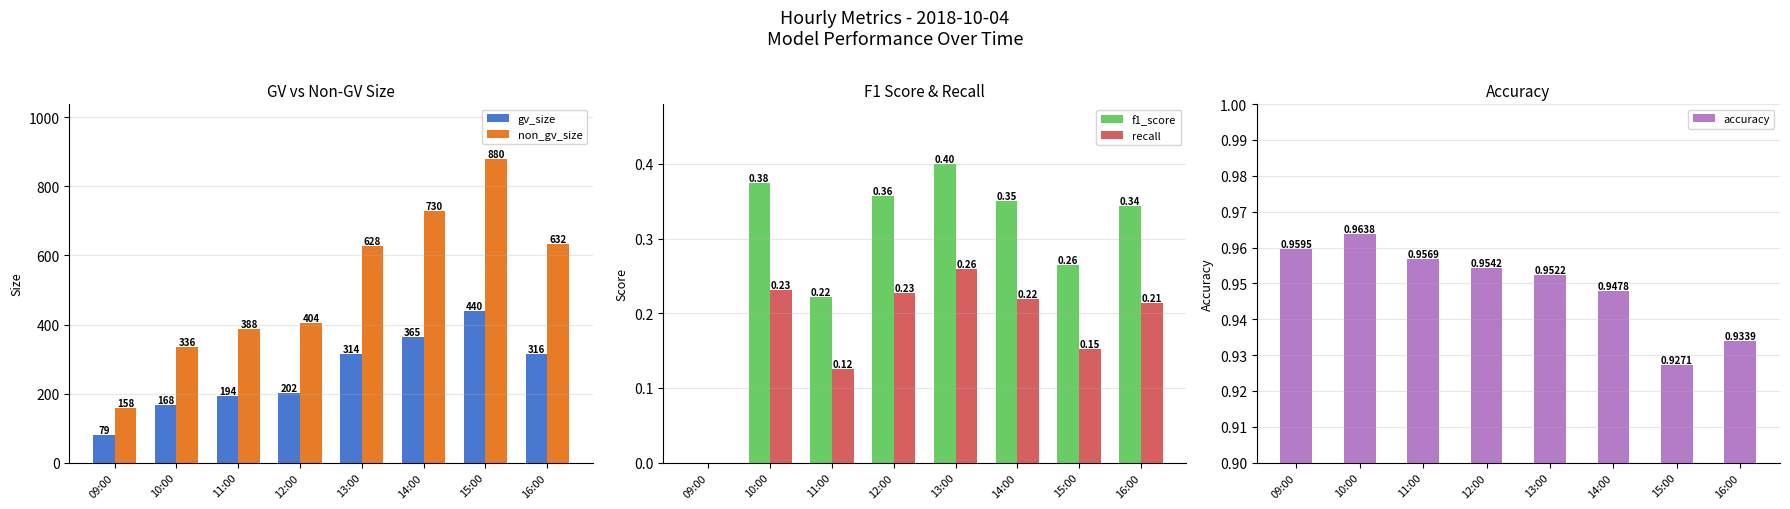

Rank the categories by recall value from highest to lowest.

13:00, 10:00, 12:00, 14:00, 16:00, 15:00, 11:00, 09:00